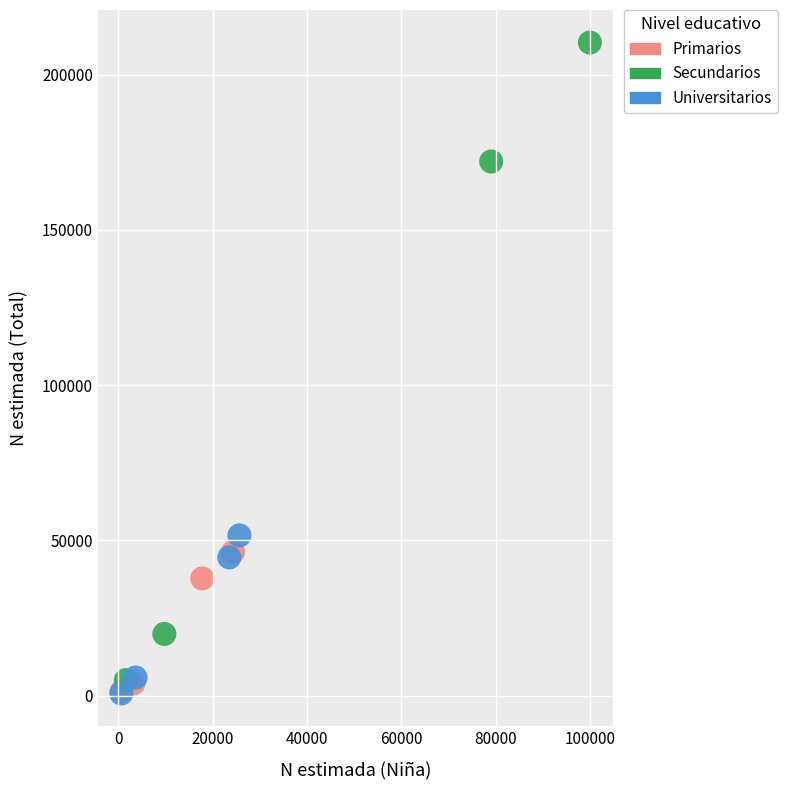

Which series has the largest Y range (max minus min)?

Secundarios